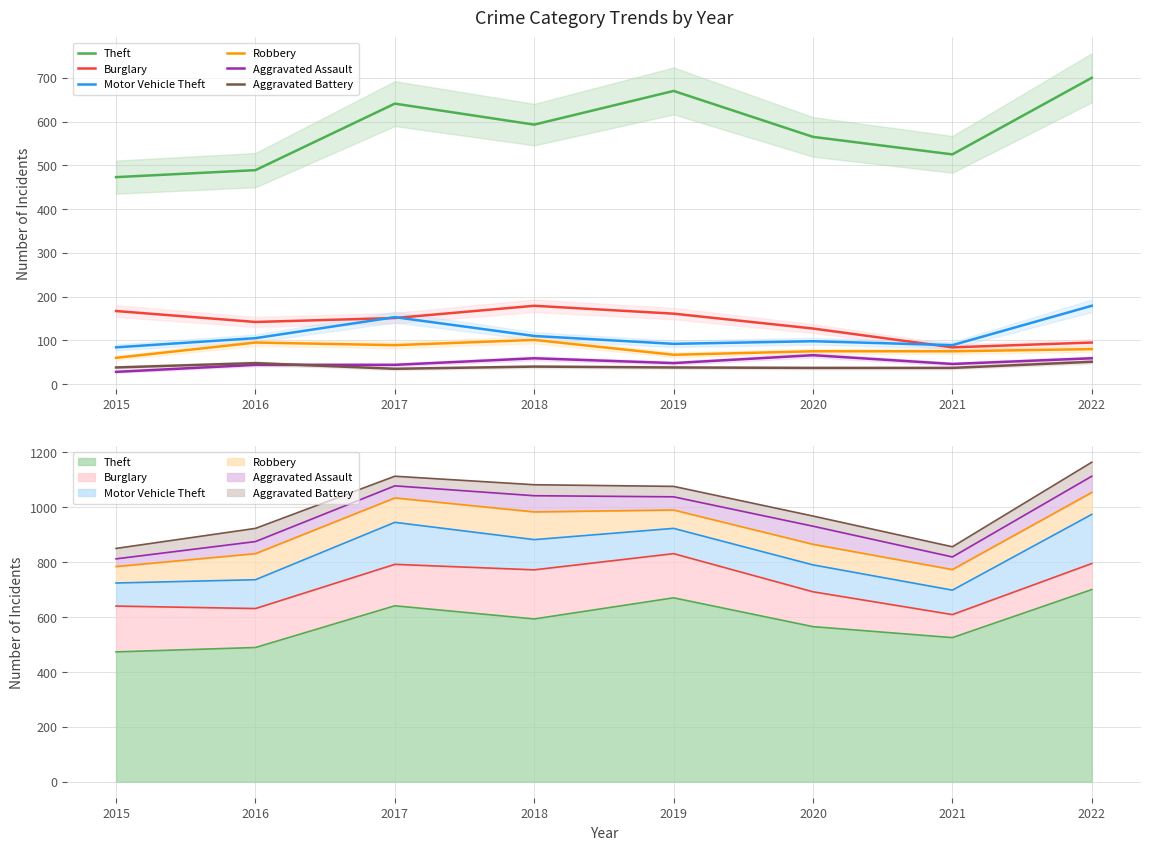

Is it true that Motor Vehicle Theft equals 28 at 2021?

False